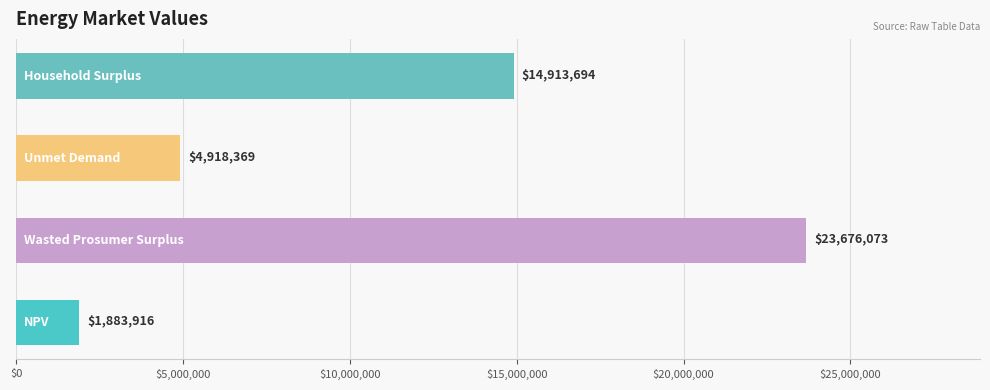

What is the smallest value displayed?

1883916.1